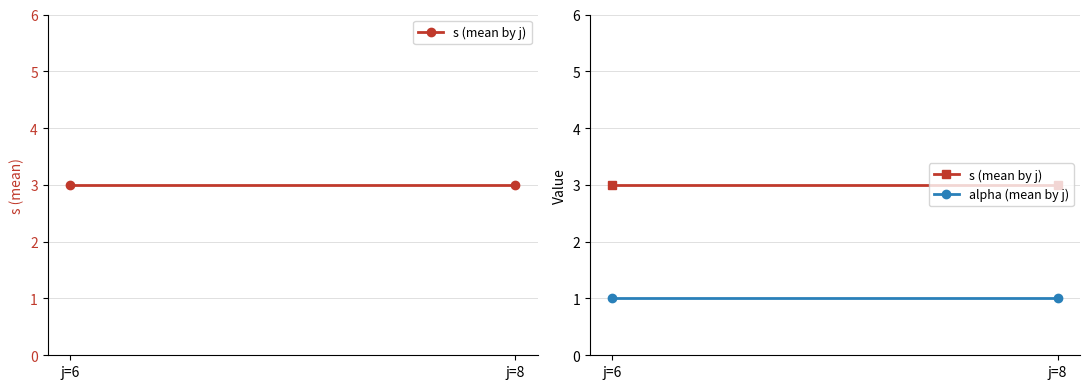

Is the value of s (mean by j) at j=8 greater than the value of alpha (mean by j) at j=8?

Yes